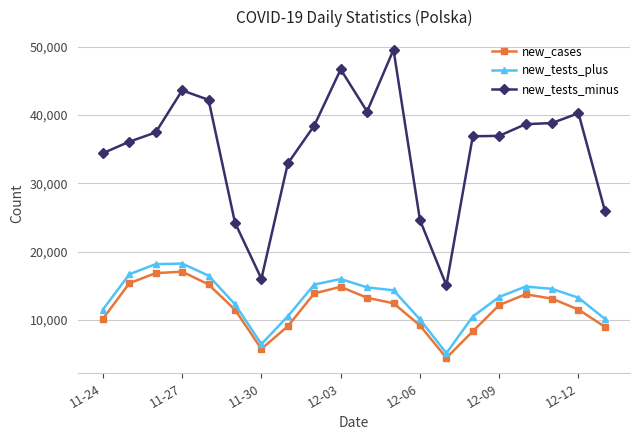

What is the maximum value shown in the chart?

49585